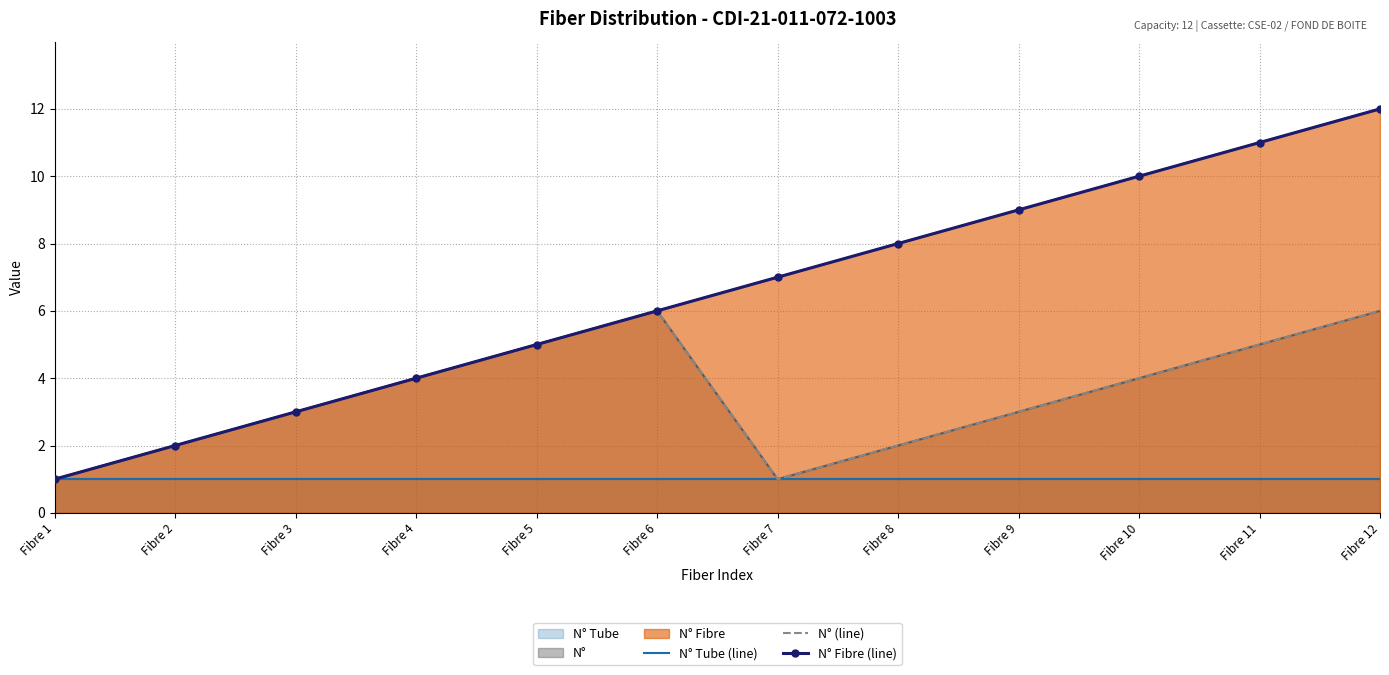

What is the spread (max minus min) of values at Fibre 3?

2